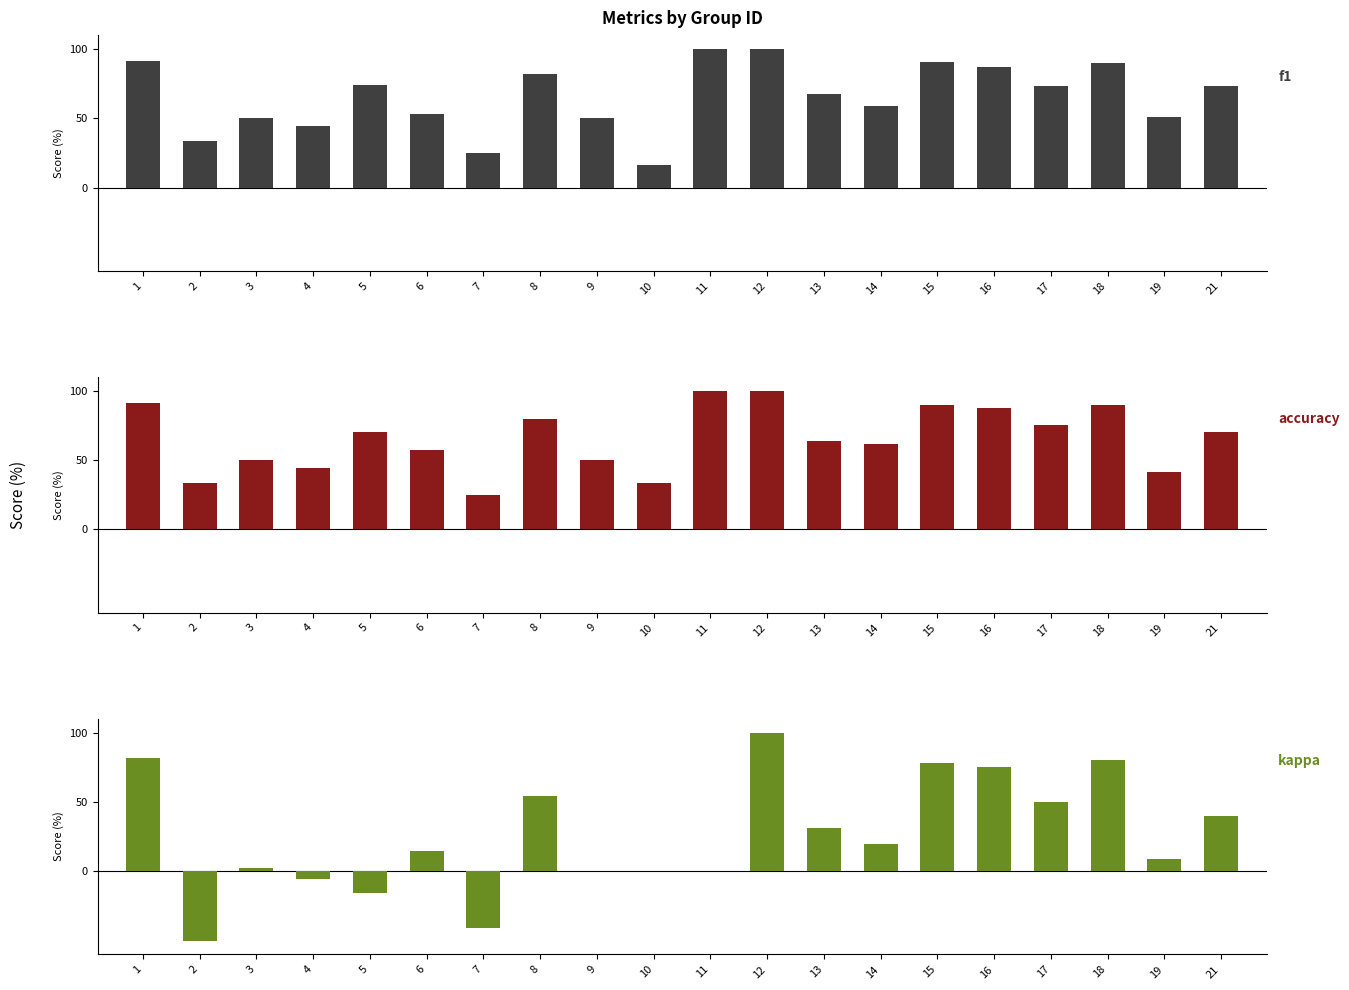

Between 21 and 16, which is larger?

16